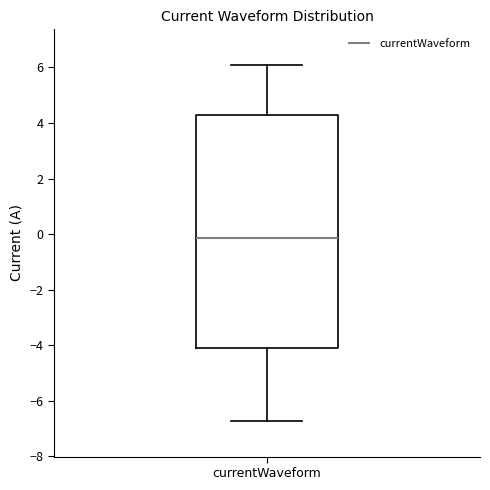

Read this box plot against the y-axis: the position of the median line, the range covered by the box, and the ends of both whiskers. The values are not printed on the chart, so give them approximately, as read against the axis.

median -0.2, box -4.0 to 4.2, whiskers -6.8 to 6.0